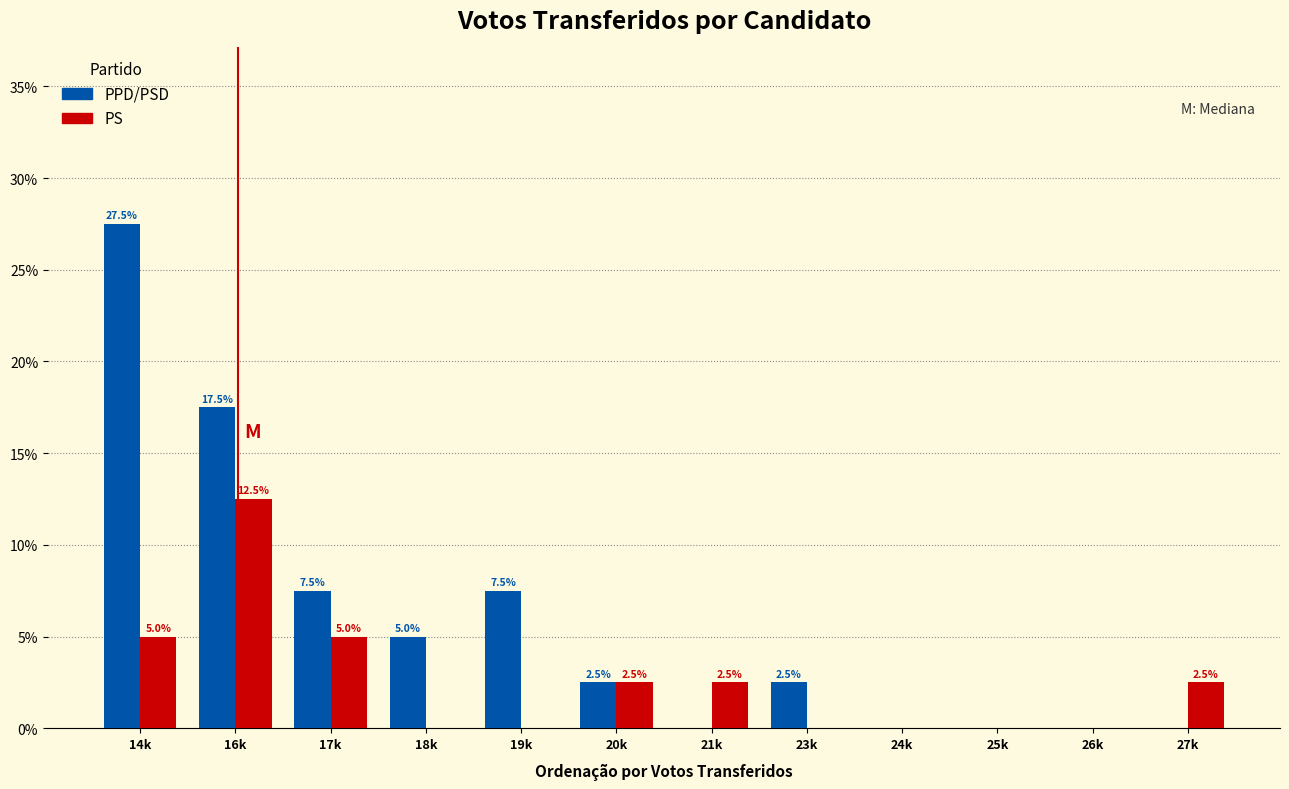

Reading left to right, what are all the values shown in this chart?

PPD/PSD: 14k=27.5	16k=17.5	17k=7.5	18k=5.0	19k=7.5	20k=2.5	21k=0.0	23k=2.5	24k=0.0	25k=0.0	26k=0.0	27k=0.0
PS: 14k=5.0	16k=12.5	17k=5.0	18k=0.0	19k=0.0	20k=2.5	21k=2.5	23k=0.0	24k=0.0	25k=0.0	26k=0.0	27k=2.5